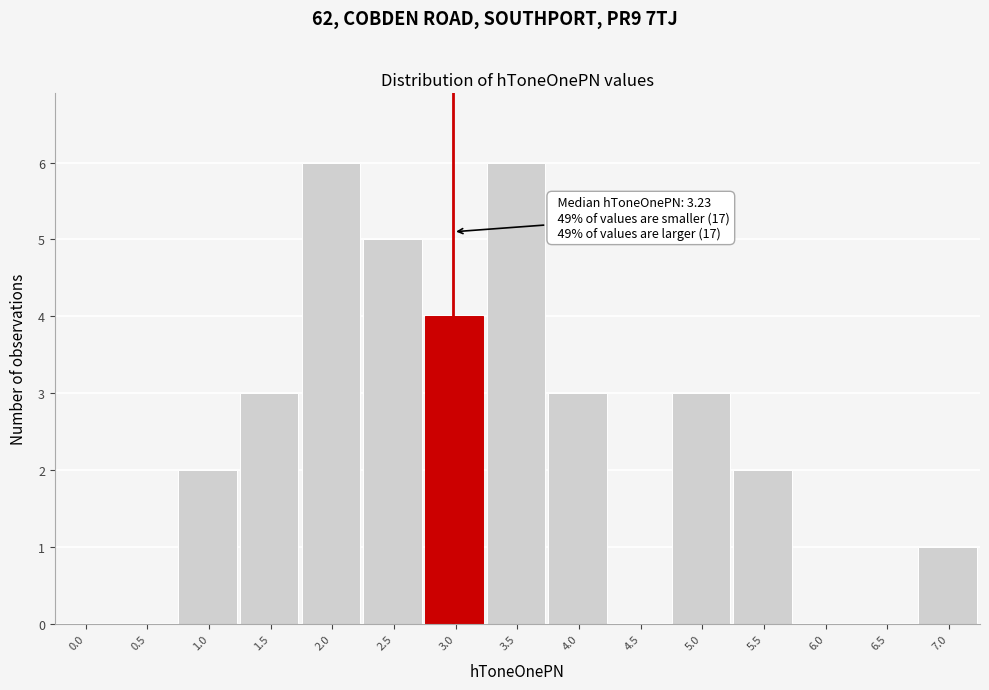

Reading left to right, transcribe all the data shown in this chart.

0.0=0	0.5=0	1.0=2	1.5=3	2.0=6	2.5=5	3.0=4	3.5=6	4.0=3	4.5=0	5.0=3	5.5=2	6.0=0	6.5=0	7.0=1